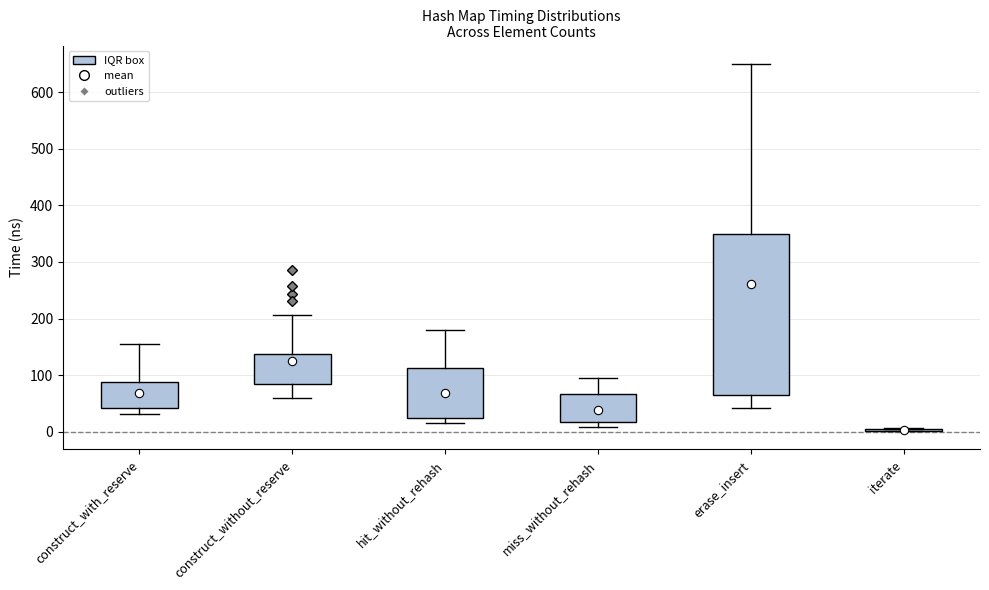

Comparing the boxes themselves (not the whiskers), which one is the tallest?

erase_insert